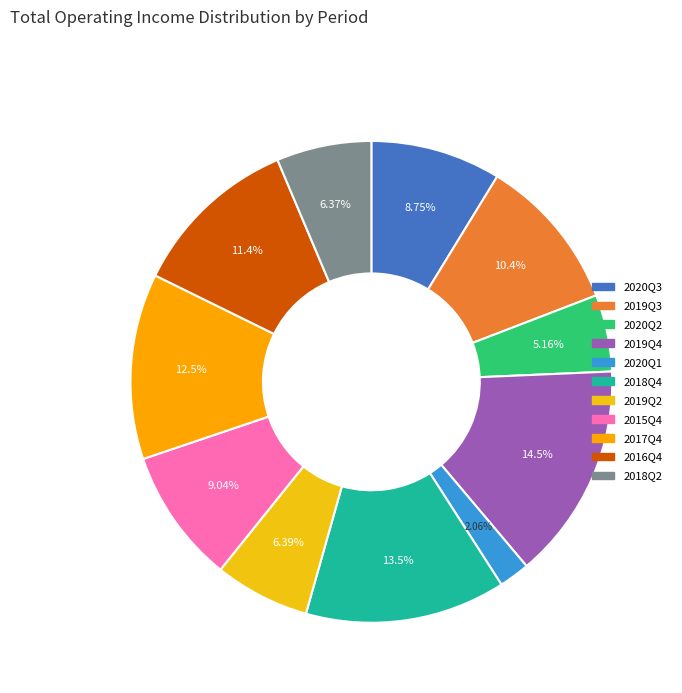

What is the ratio of the value at 2020Q3 to the value at 2016Q4?

0.8